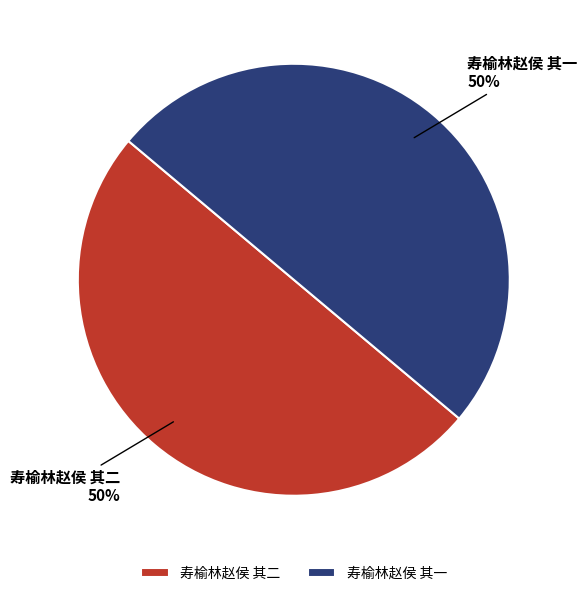

To the nearest percent, what portion does 寿榆林赵侯 其二 represent?

50%